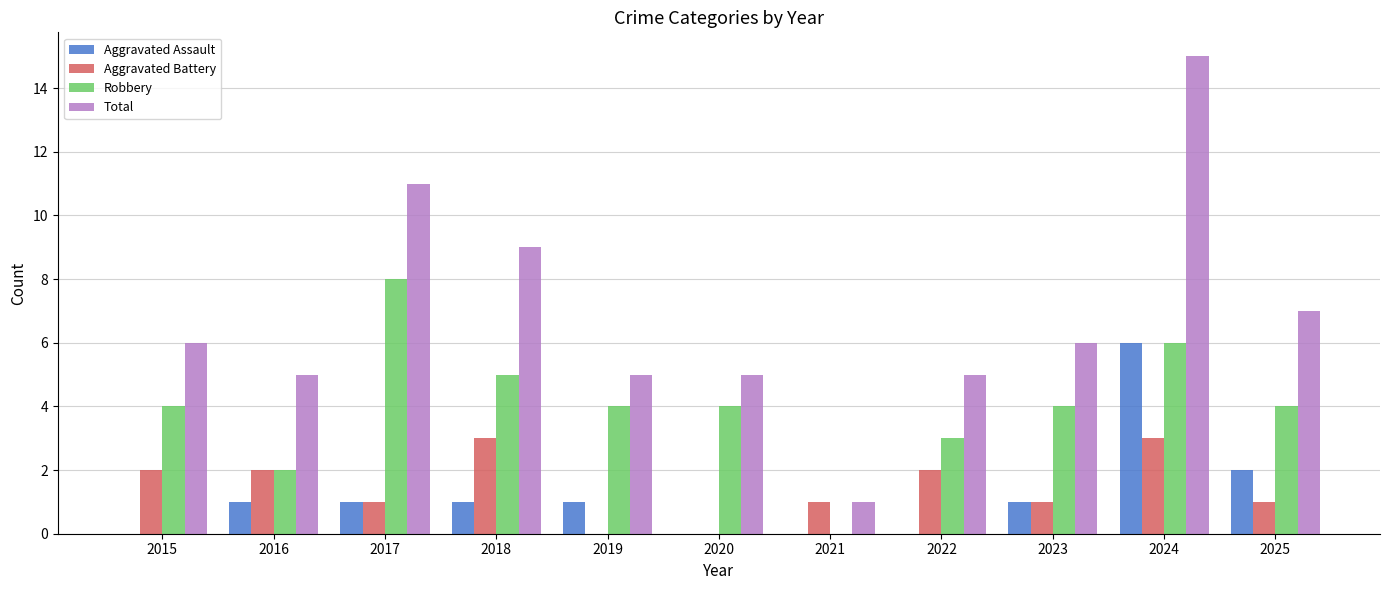

What is the sum of all Aggravated Assault values?

13